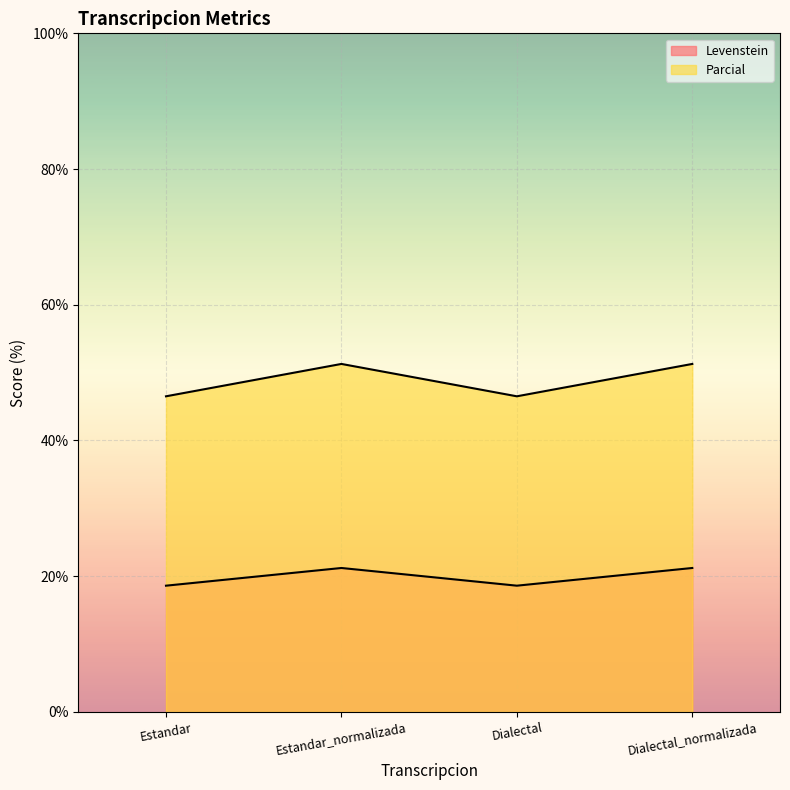

At which category does the chart reach its peak across all series?

Estandar_normalizada